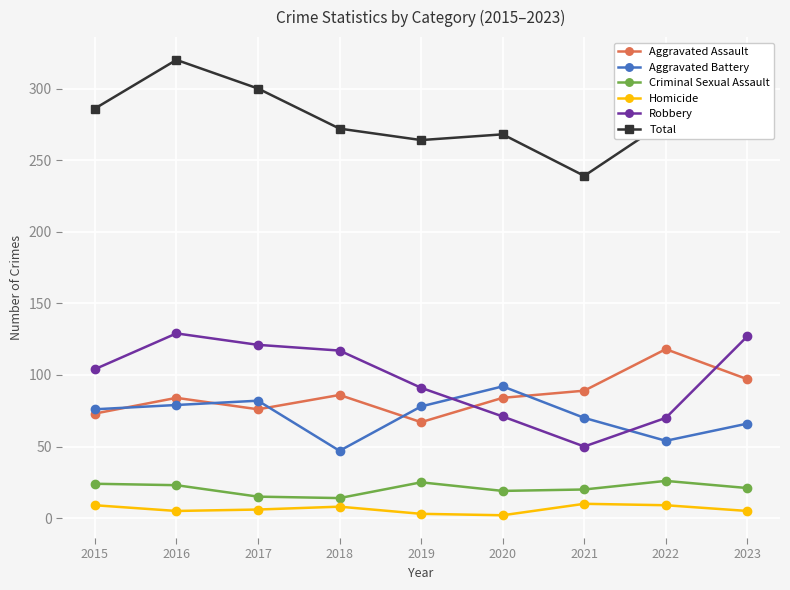

Between which two adjacent categories do Aggravated Assault and Robbery first intersect?

2019 and 2020